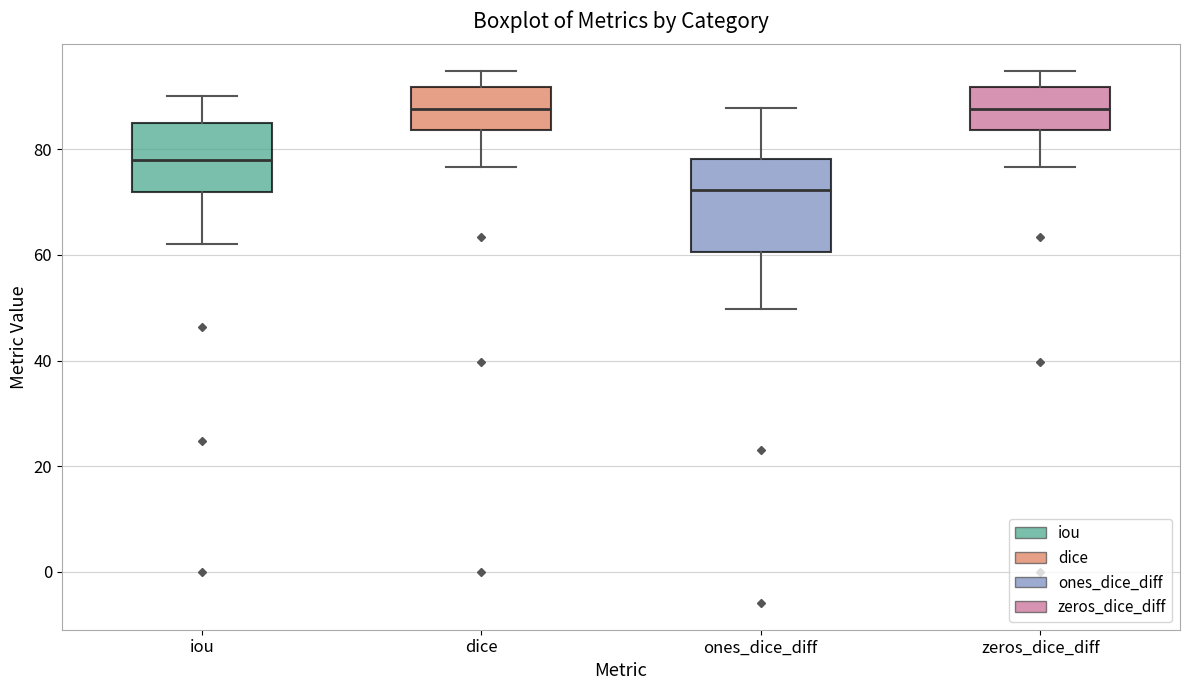

Reading left to right, read every box against the y-axis: the position of its median line, the range the box covers, and the ends of its whiskers. The values are not printed on the chart, so give them approximately, as read against the axis.

iou: median 78, box 72 to 84, whiskers 62 to 90
dice: median 88, box 84 to 92, whiskers 76 to 94
ones_dice_diff: median 72, box 60 to 78, whiskers 50 to 88
zeros_dice_diff: median 88, box 84 to 92, whiskers 76 to 94